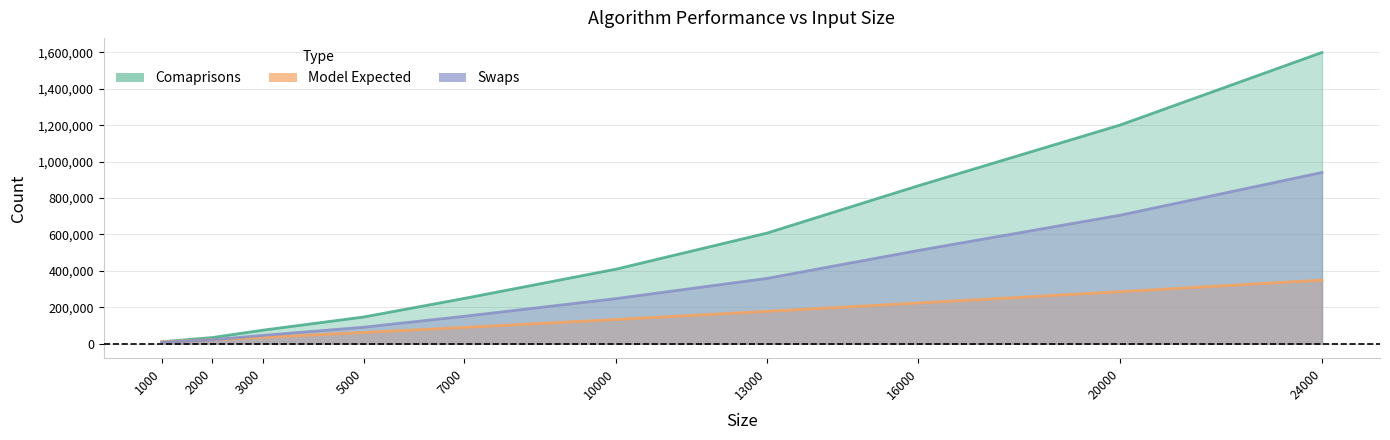

What is the spread (max minus min) of values at 7000?

159402